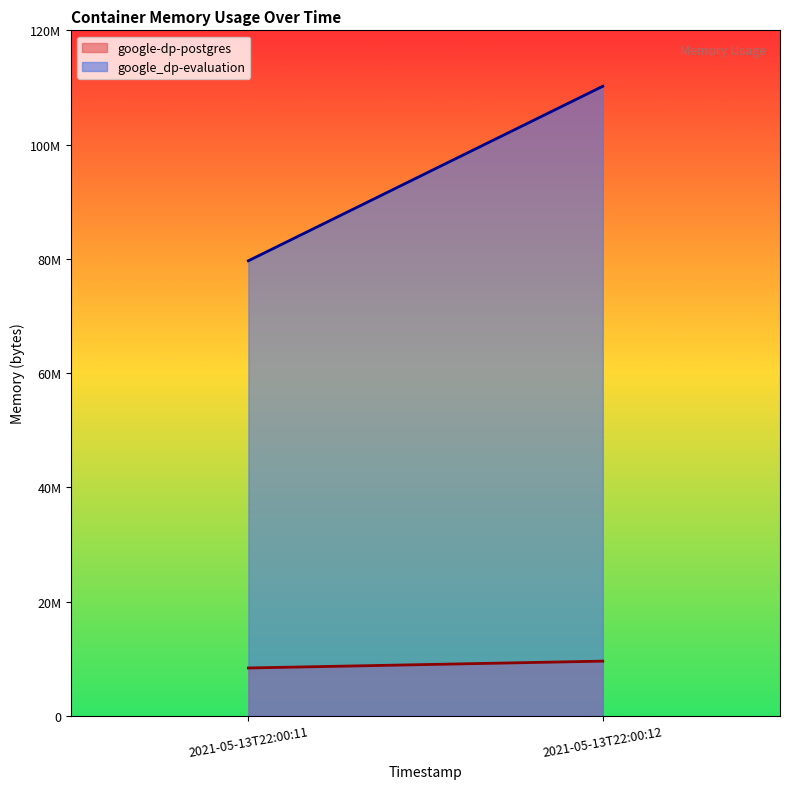

Reading right to left, transcribe all the data shown in this chart.

google-dp-postgres line: 9588736	8388608
google_dp-evaluation line: 110211072	79663104